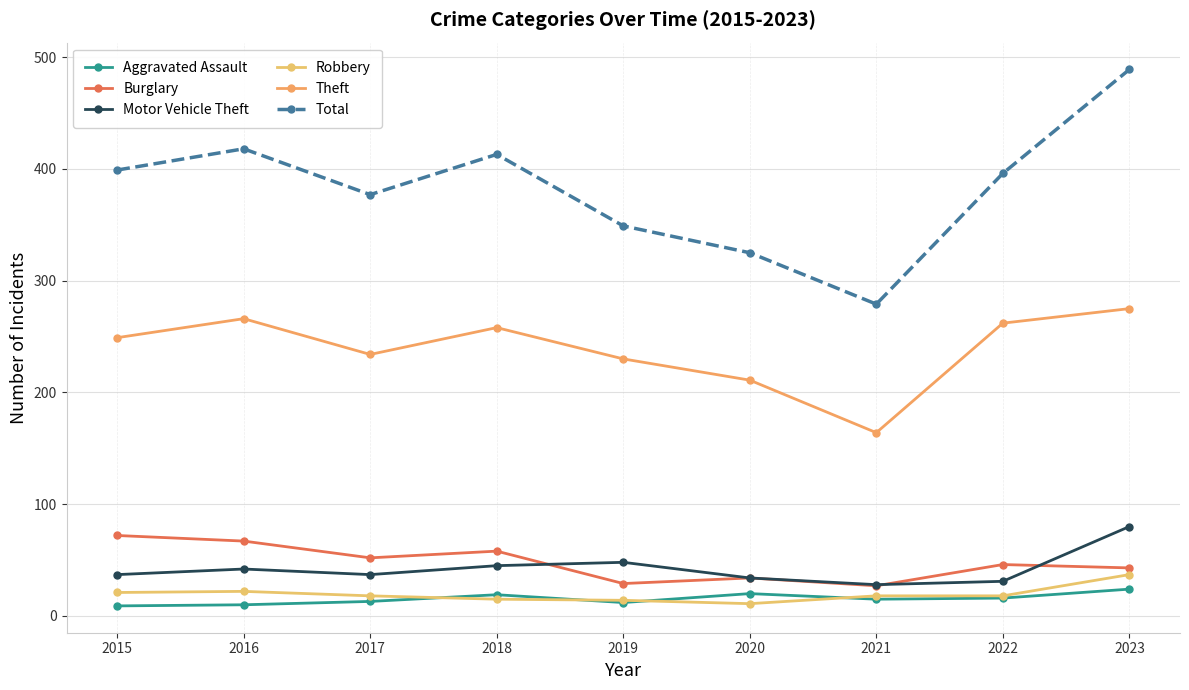

Is it true that Robbery equals 37 at 2023?

True